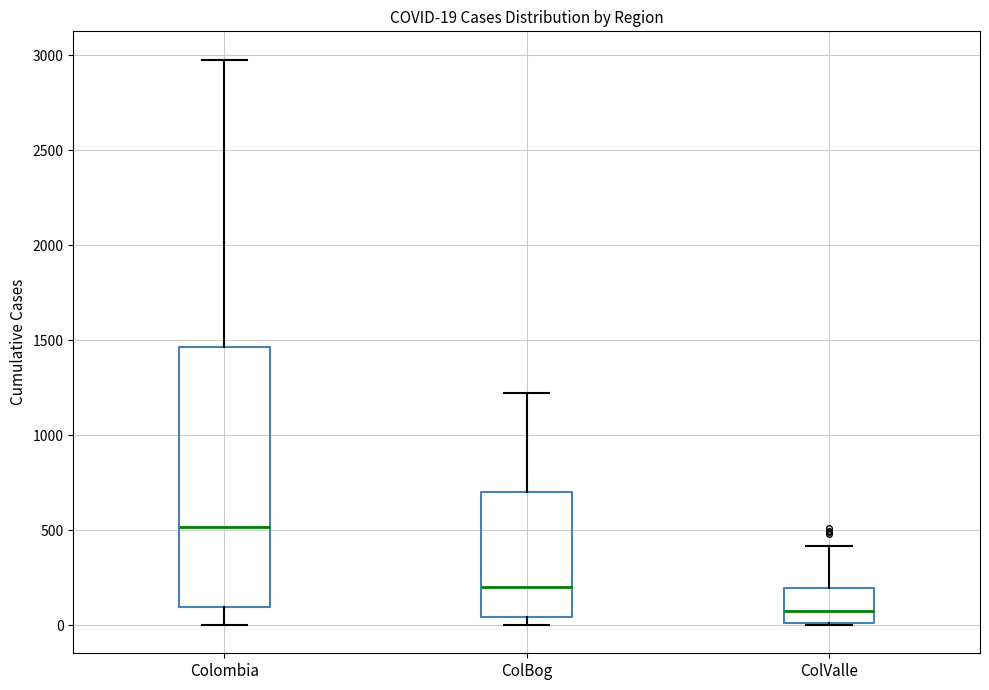

Which box is the tallest, from its lower edge to its upper edge?

Colombia